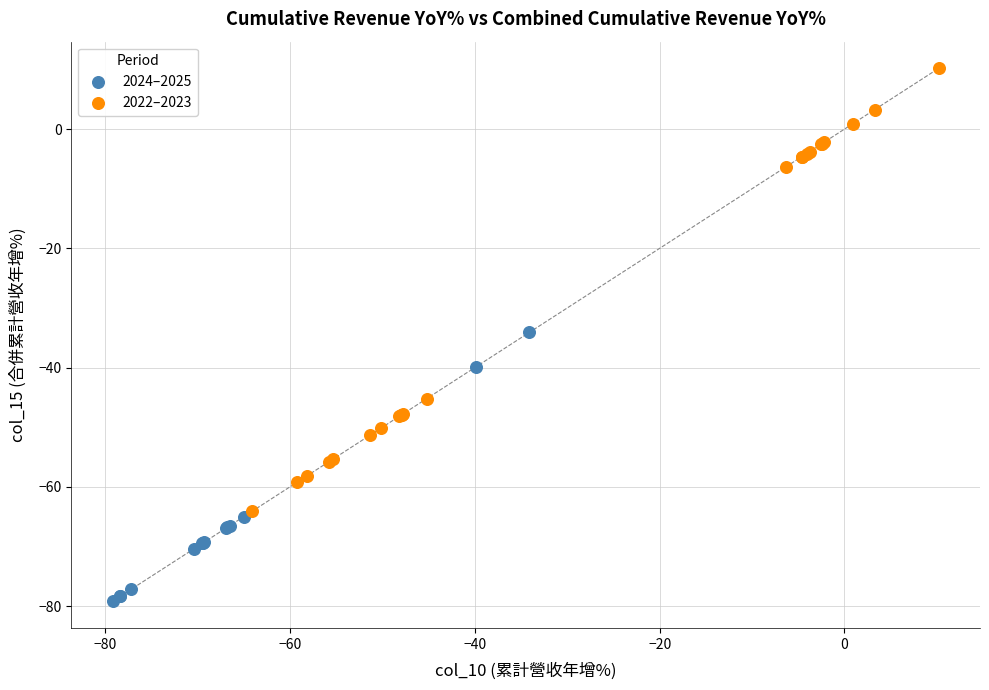

Which series has the widest spread of Y values?

2022–2023